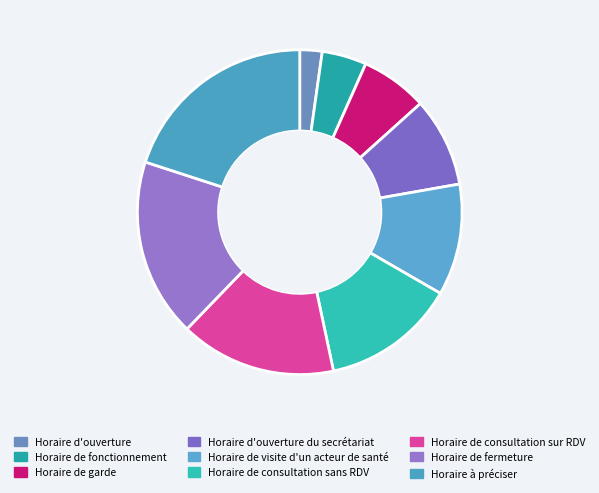

How many slices are in this pie chart?

9